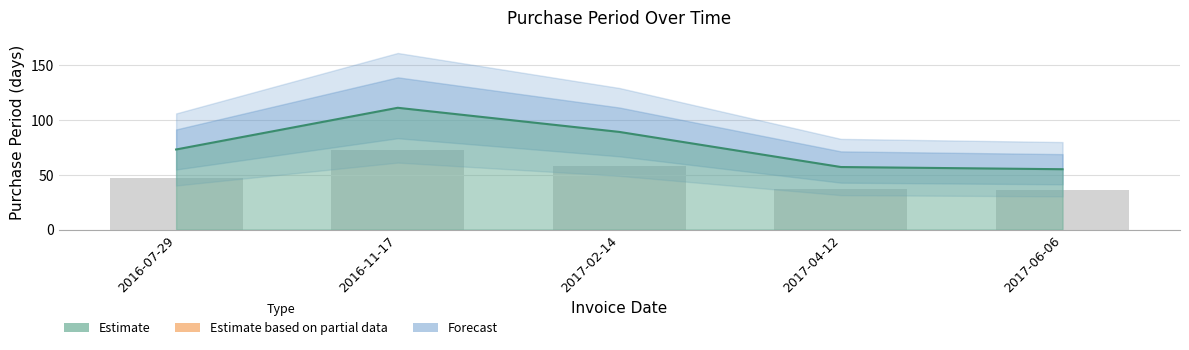

Does the chart contain stacked bars?

No